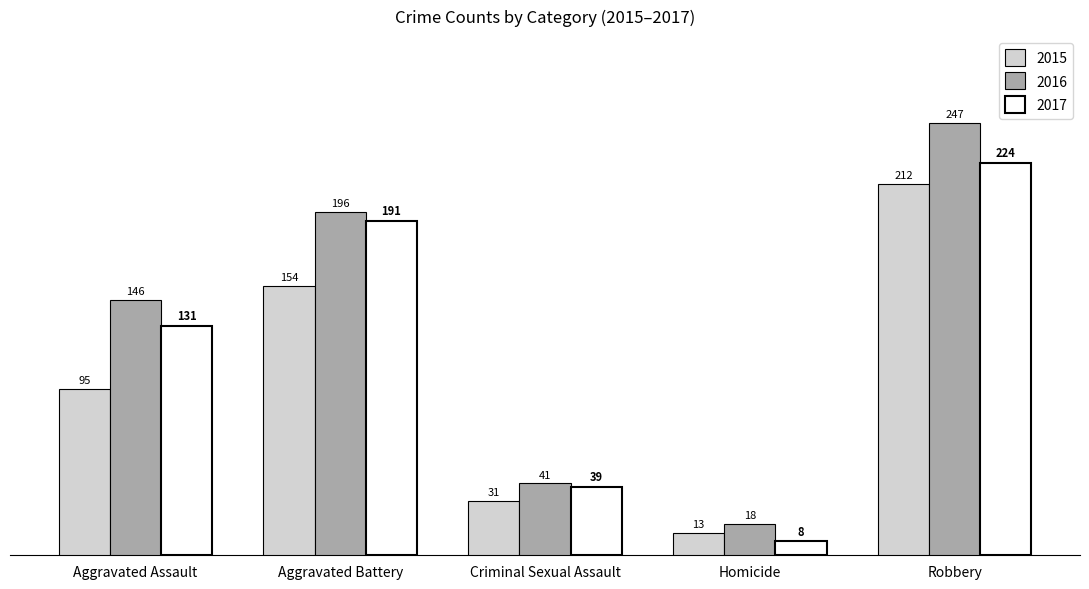

How many values in the 2016 series are below 146?

2